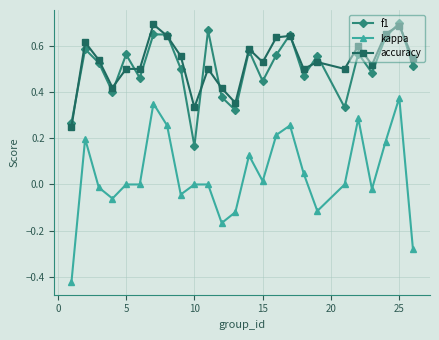

How many data points does each series have?

25